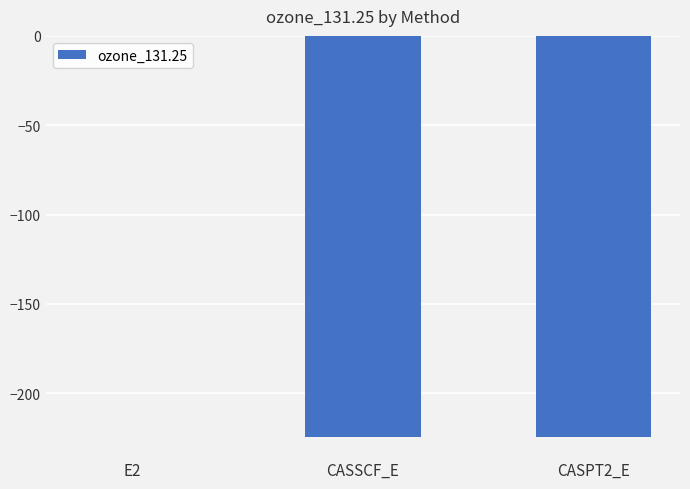

What is the average value?

-149.6